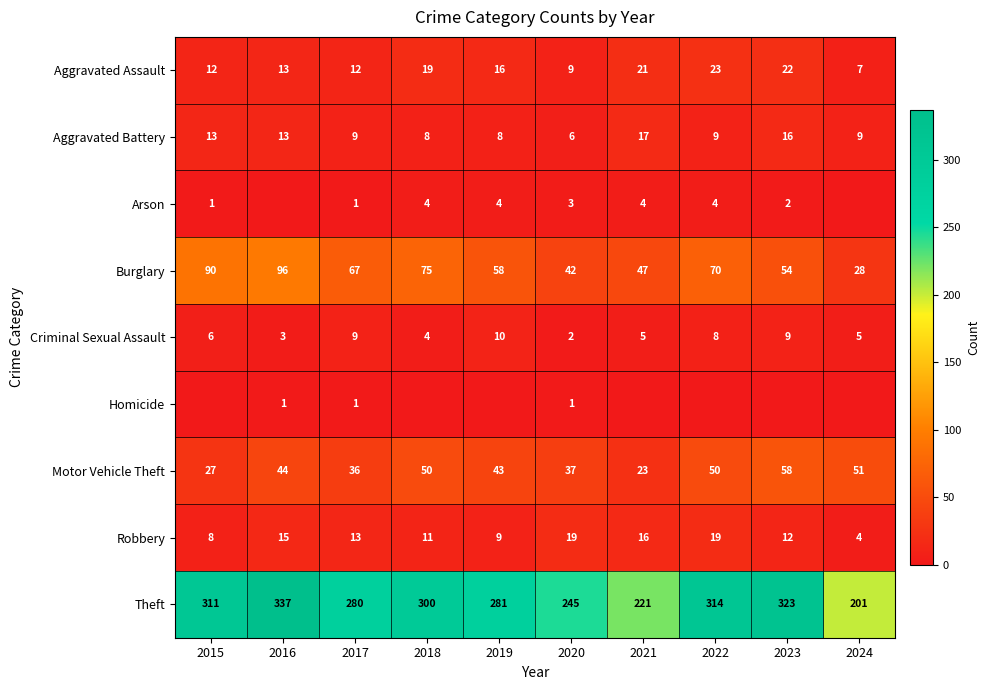

What is the difference between the maximum and minimum values in the Motor Vehicle Theft series?

35